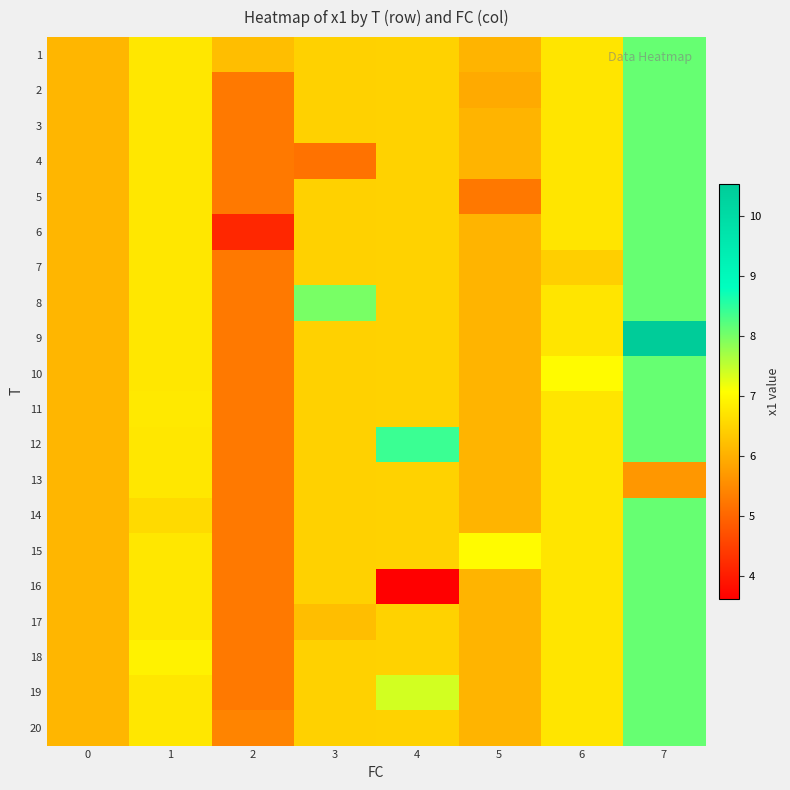

Reading left to right, extract all data points from this chart.

1: 0=6.1	1=6.8	2=6.2	3=6.5	4=6.5	5=6.1	6=6.7	7=8.1
2: 0=6.1	1=6.8	2=5.3	3=6.5	4=6.5	5=5.9	6=6.7	7=8.1
3: 0=6.1	1=6.8	2=5.3	3=6.5	4=6.5	5=6.1	6=6.7	7=8.1
4: 0=6.1	1=6.8	2=5.3	3=5.2	4=6.5	5=6.1	6=6.7	7=8.1
5: 0=6.1	1=6.8	2=5.3	3=6.5	4=6.5	5=5.3	6=6.7	7=8.1
6: 0=6.1	1=6.8	2=4.2	3=6.5	4=6.5	5=6.1	6=6.7	7=8.1
7: 0=6.1	1=6.8	2=5.3	3=6.5	4=6.5	5=6.1	6=6.4	7=8.1
8: 0=6.1	1=6.8	2=5.3	3=8.0	4=6.5	5=6.1	6=6.7	7=8.1
9: 0=6.1	1=6.8	2=5.3	3=6.5	4=6.5	5=6.1	6=6.7	7=10.5
10: 0=6.1	1=6.8	2=5.3	3=6.5	4=6.5	5=6.1	6=7.0	7=8.1
11: 0=6.1	1=6.8	2=5.3	3=6.5	4=6.5	5=6.1	6=6.7	7=8.1
12: 0=6.1	1=6.8	2=5.3	3=6.5	4=8.4	5=6.1	6=6.7	7=8.1
13: 0=6.1	1=6.8	2=5.3	3=6.5	4=6.5	5=6.1	6=6.7	7=5.7
14: 0=6.1	1=6.6	2=5.3	3=6.5	4=6.5	5=6.1	6=6.7	7=8.1
15: 0=6.1	1=6.8	2=5.3	3=6.5	4=6.5	5=7.0	6=6.7	7=8.1
16: 0=6.1	1=6.8	2=5.3	3=6.5	4=3.6	5=6.1	6=6.7	7=8.1
17: 0=6.1	1=6.8	2=5.3	3=6.2	4=6.5	5=6.1	6=6.7	7=8.1
18: 0=6.1	1=6.9	2=5.3	3=6.5	4=6.5	5=6.1	6=6.7	7=8.1
19: 0=6.1	1=6.8	2=5.3	3=6.5	4=7.4	5=6.1	6=6.7	7=8.1
20: 0=6.1	1=6.8	2=5.4	3=6.5	4=6.5	5=6.1	6=6.7	7=8.1